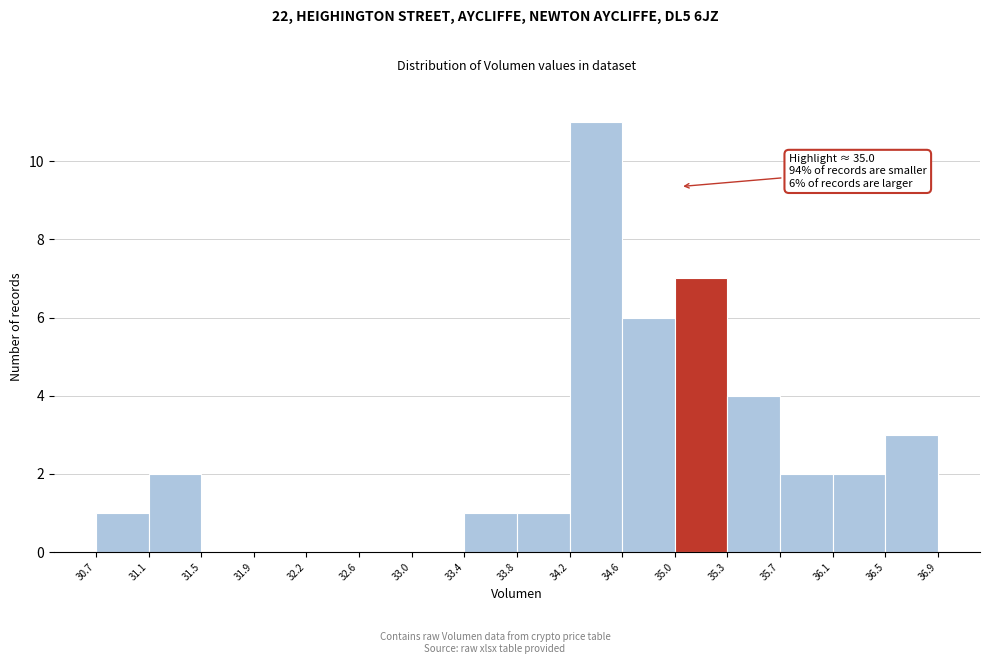

Over which range of the x-axis is the bar tallest?

34.2 to 34.6